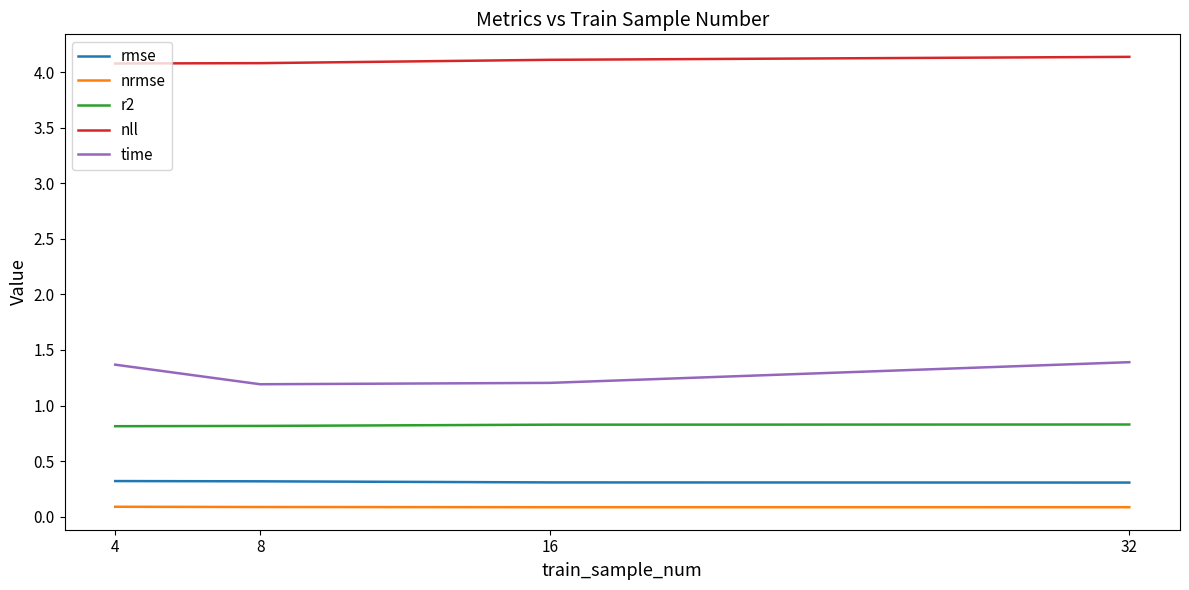

Reading left to right, transcribe all the data shown in this chart.

rmse: 0.3	0.3	0.3	0.3
nrmse: 0.1	0.1	0.1	0.1
r2: 0.8	0.8	0.8	0.8
nll: 4.1	4.1	4.1	4.1
time: 1.4	1.2	1.2	1.4